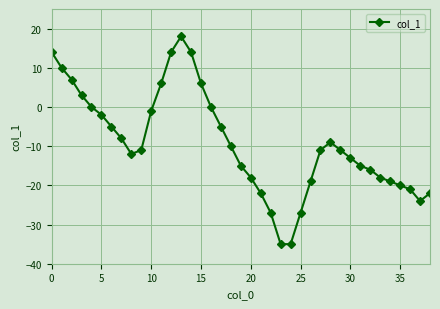

What is the greatest value displayed?

18